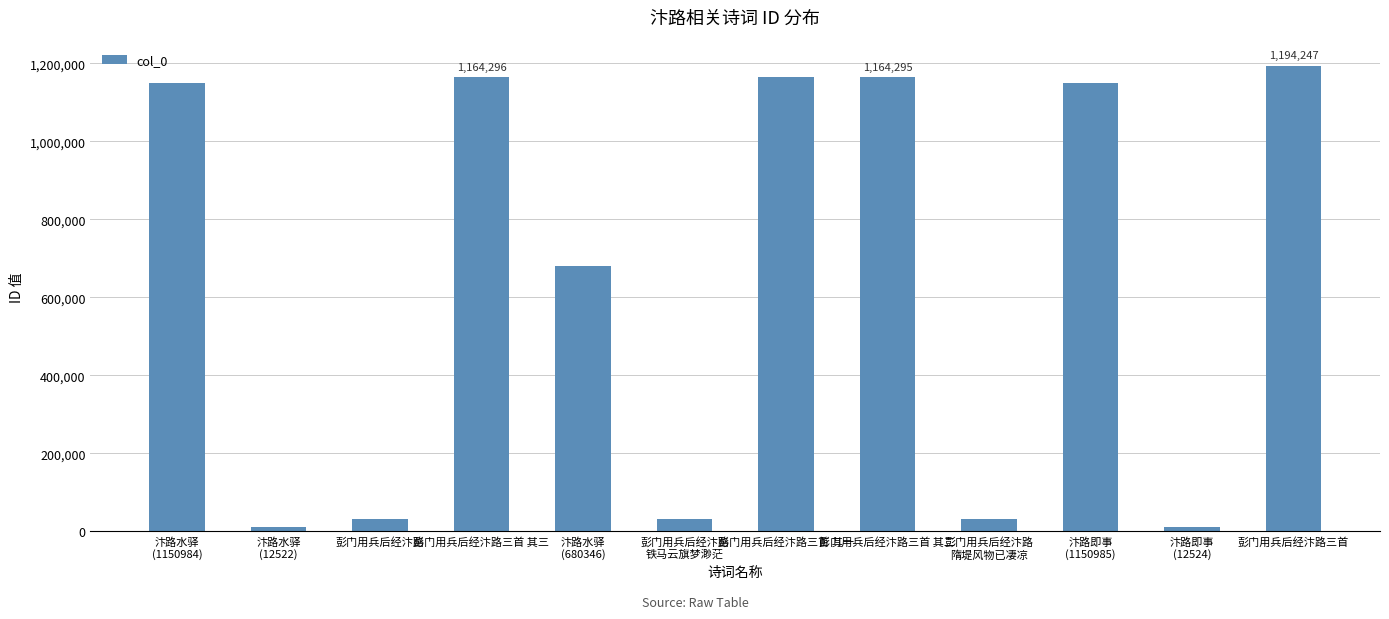

What is the difference between the maximum and minimum values?

1181725